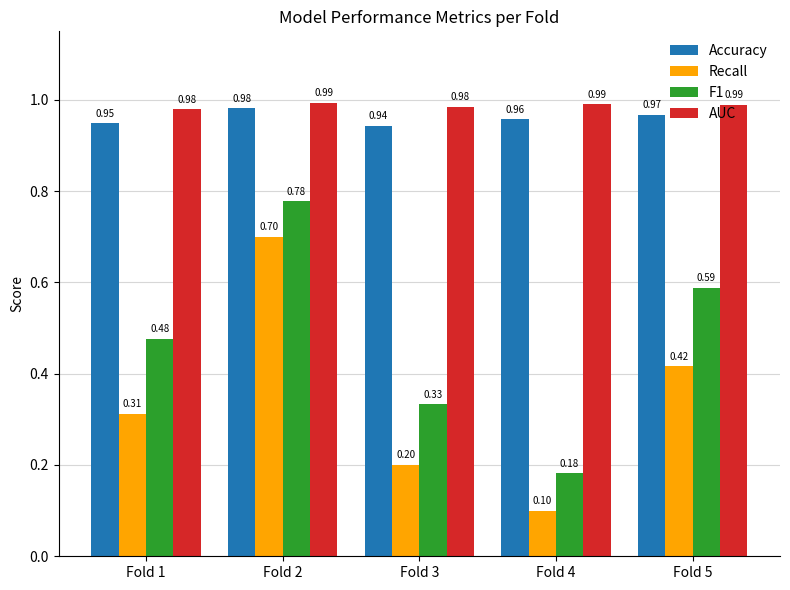

Which series changed the most between Fold 1 and Fold 3?

F1